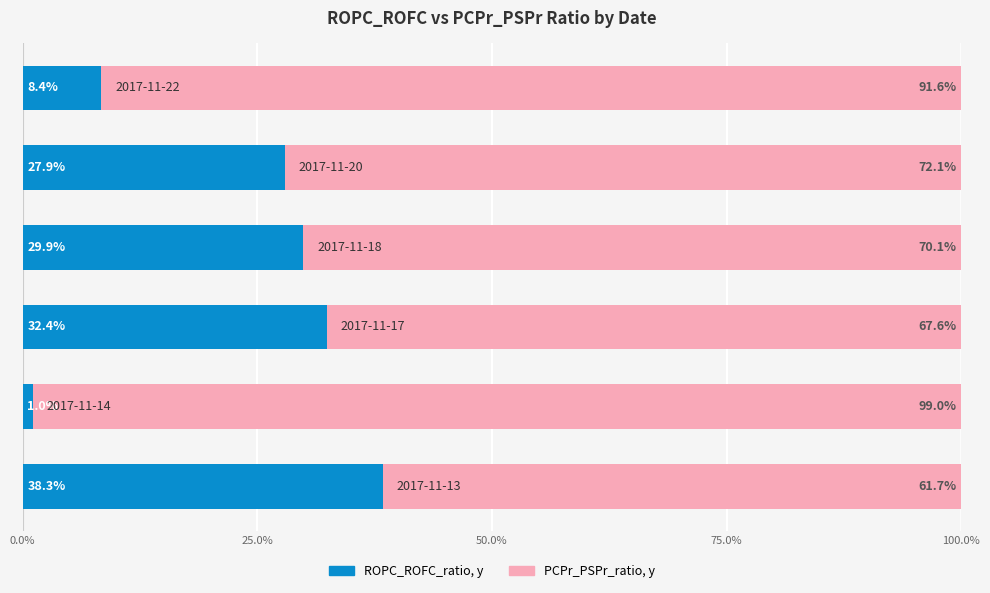

What is the maximum value for ROPC_ROFC_ratio, y?

38.3